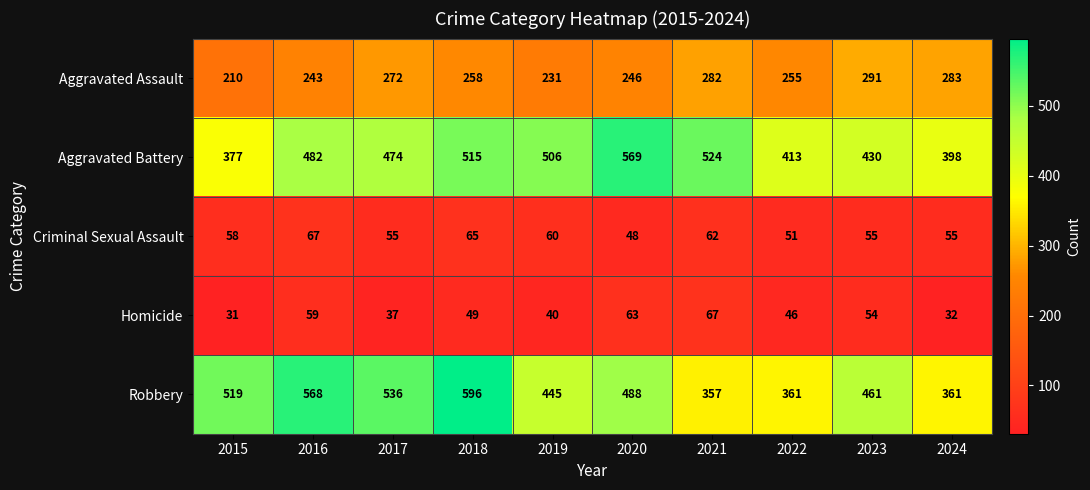

Between 2016 and 2018, which series saw the biggest shift?

Aggravated Battery